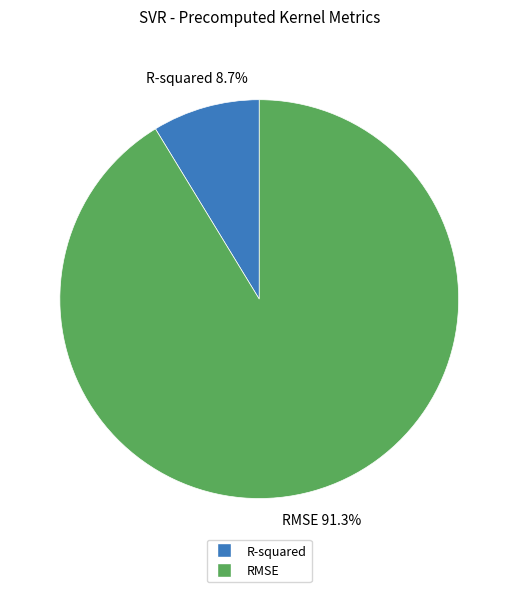

True or false: R-squared accounts for 9% of the total.

True